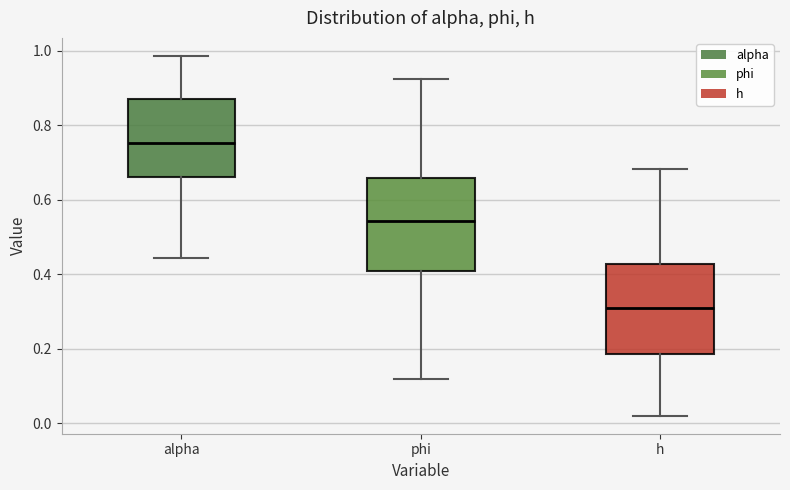

Where does the lower whisker of the box for alpha end on the y-axis? The values are not printed on the chart, so give them approximately, as read against the axis.

0.44